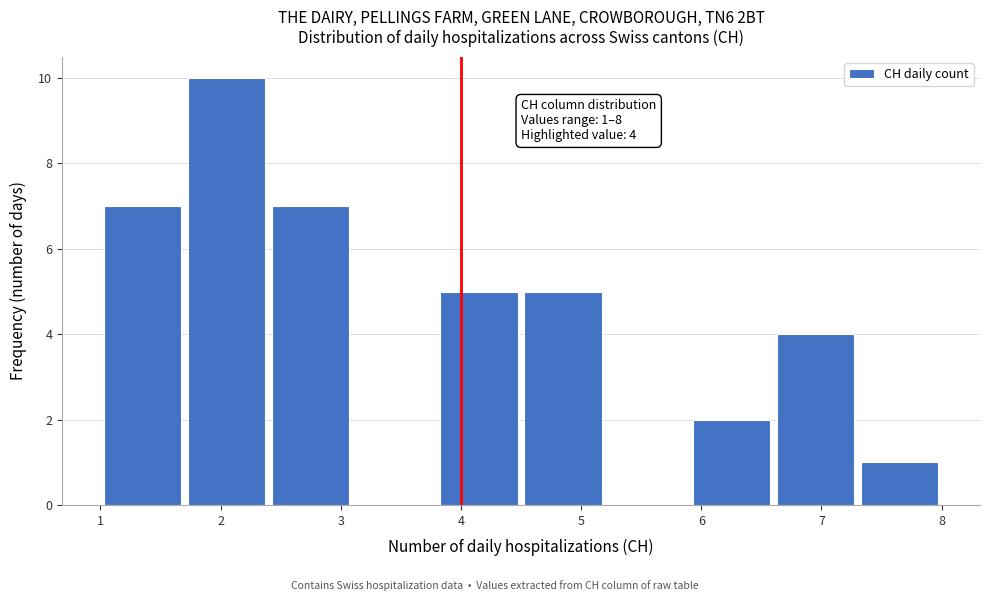

Over which range of the x-axis is the bar tallest?

1.7 to 2.4